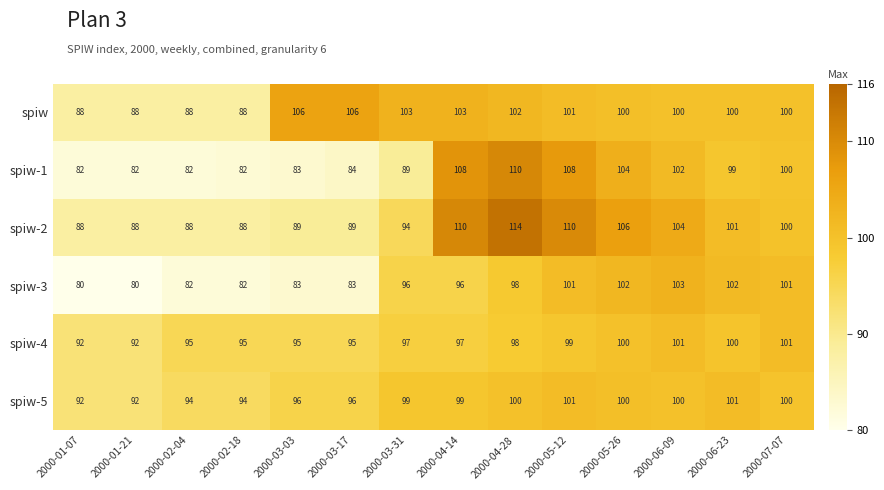

Which series changed the most between 2000-01-07 and 2000-03-17?

spiw